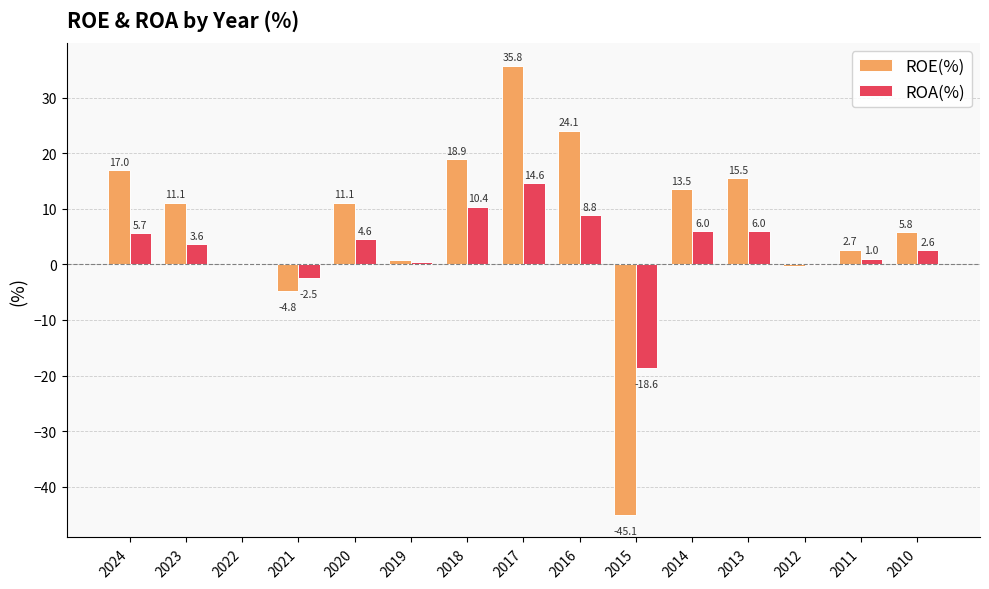

Which series has the largest total across all categories?

ROE(%)